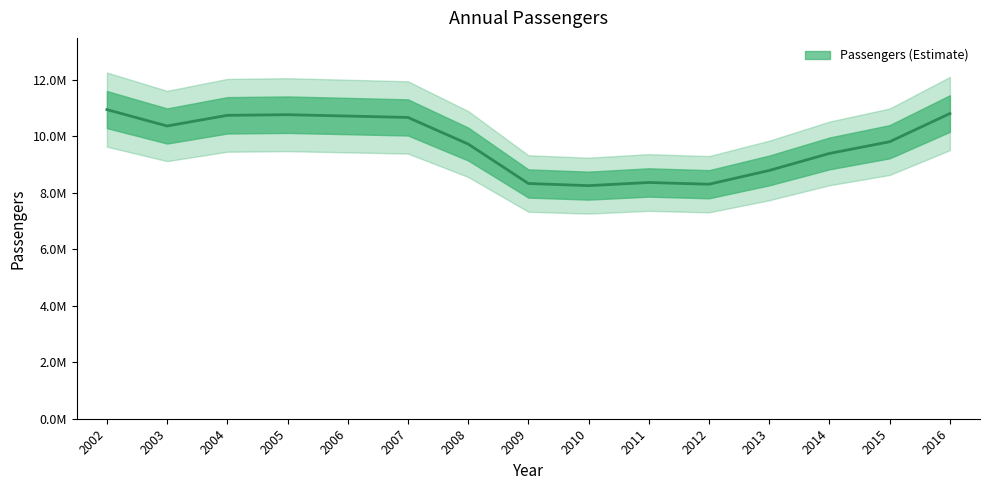

Reading left to right, transcribe all the data shown in this chart.

2002=10935830	2003=10355975	2004=10733532	2005=10755978	2006=10708065	2007=10658389	2008=9717717	2009=8321750	2010=8246064	2011=8357384	2012=8296174	2013=8783319	2014=9385212	2015=9799427	2016=10796725